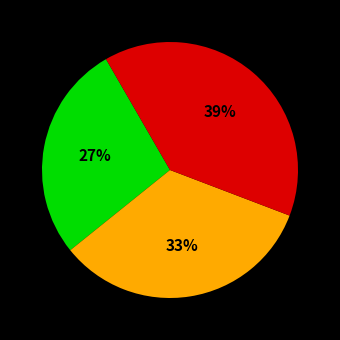

How many segments does this pie chart have?

3